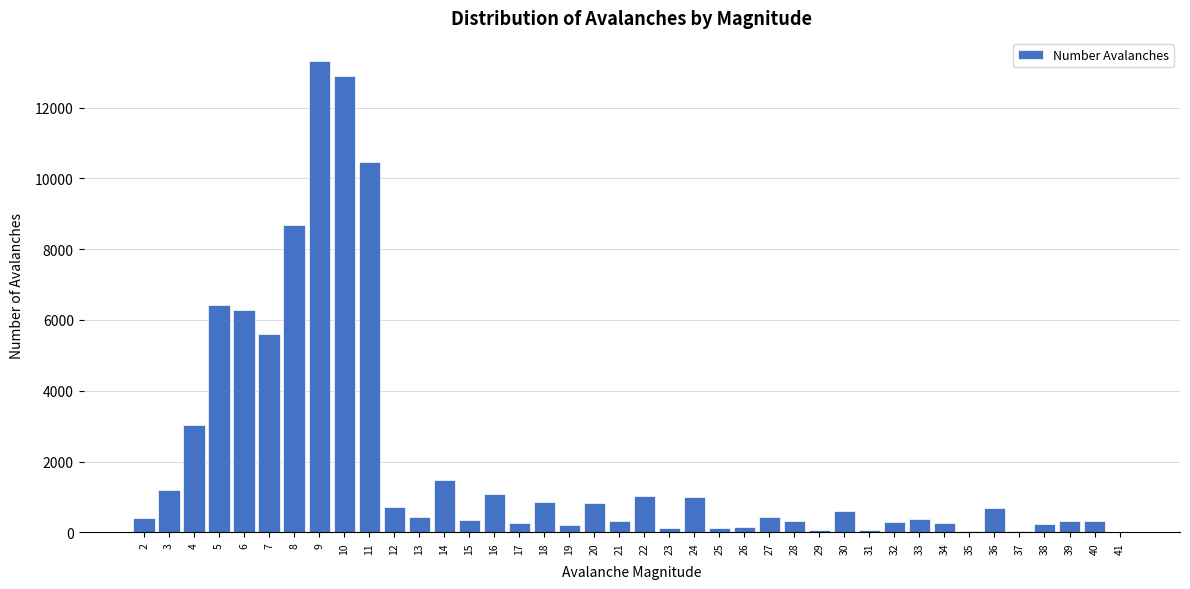

What is the greatest value displayed?

13301